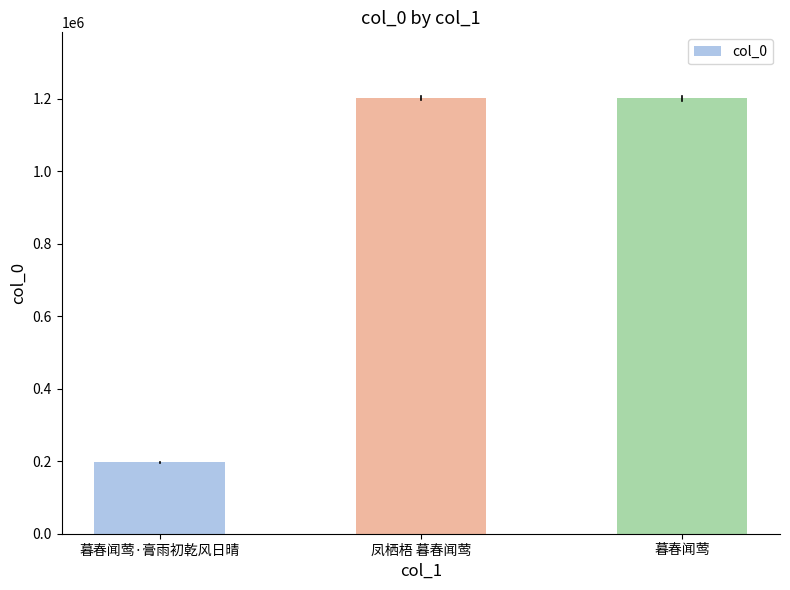

What is the label of the 1st bar from the left?

暮春闻莺·膏雨初乾风日晴